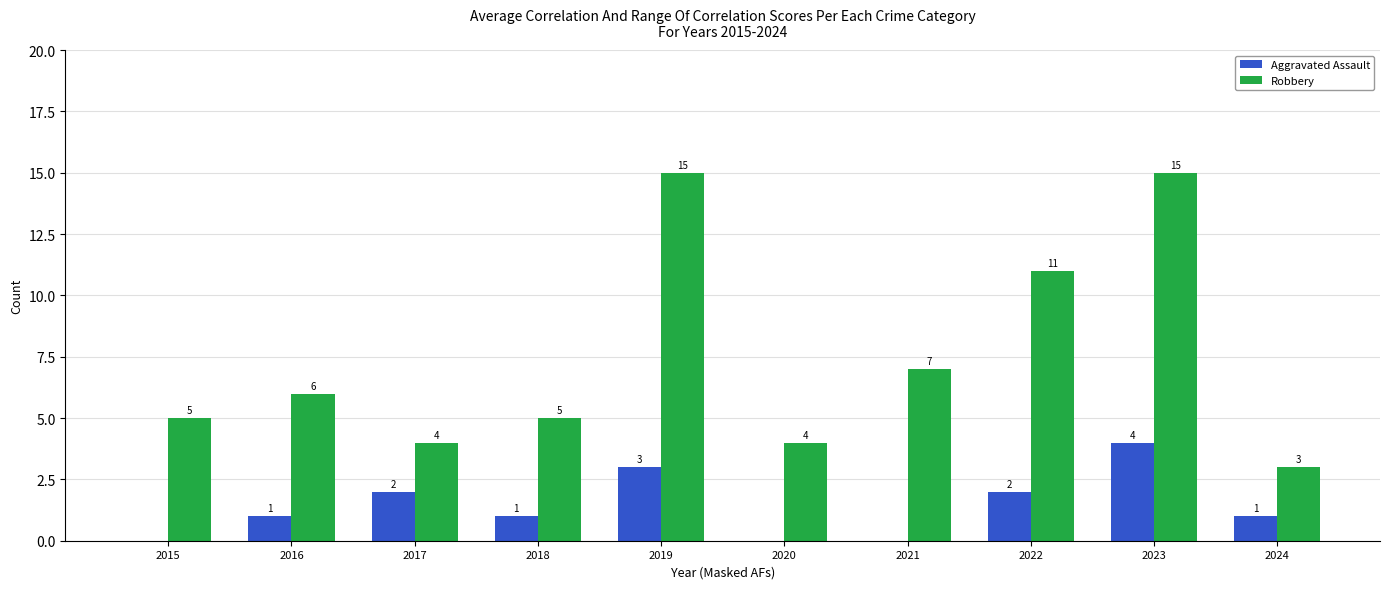

Reading left to right, extract all data points from this chart.

Aggravated Assault: 0	1	2	1	3	0	0	2	4	1
Robbery: 5	6	4	5	15	4	7	11	15	3